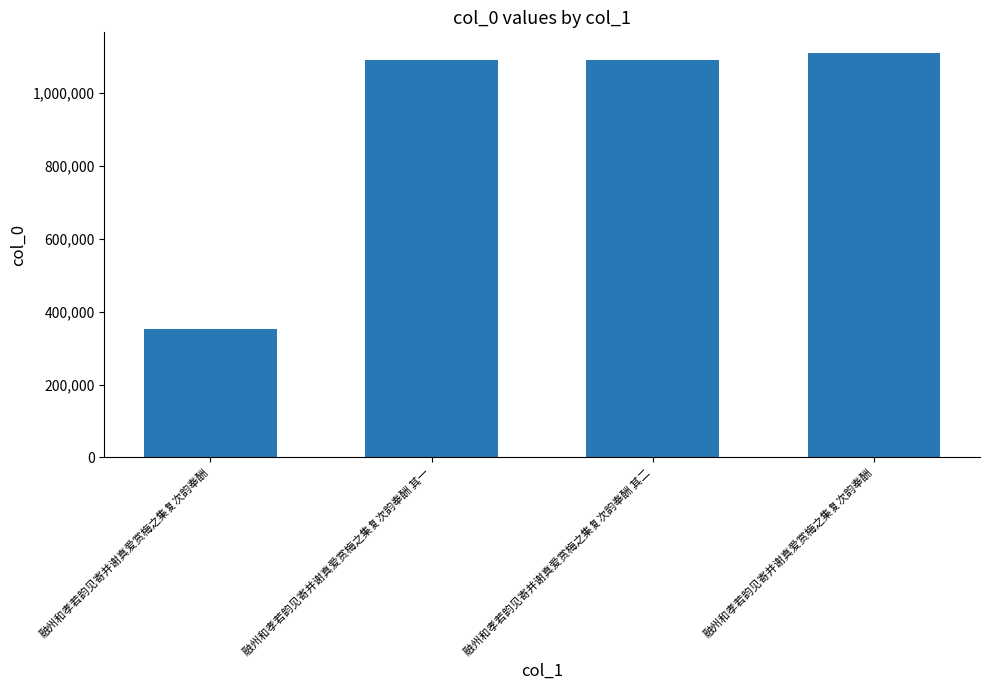

How many bars are there in total?

4